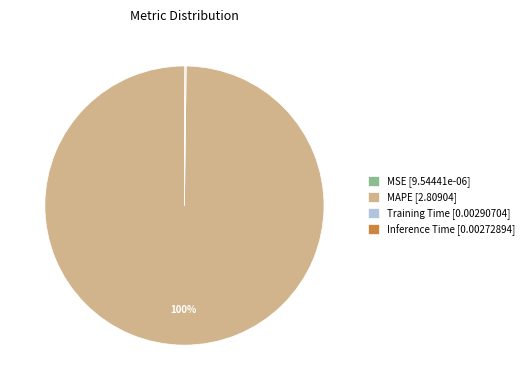

What is the majority slice?

MAPE